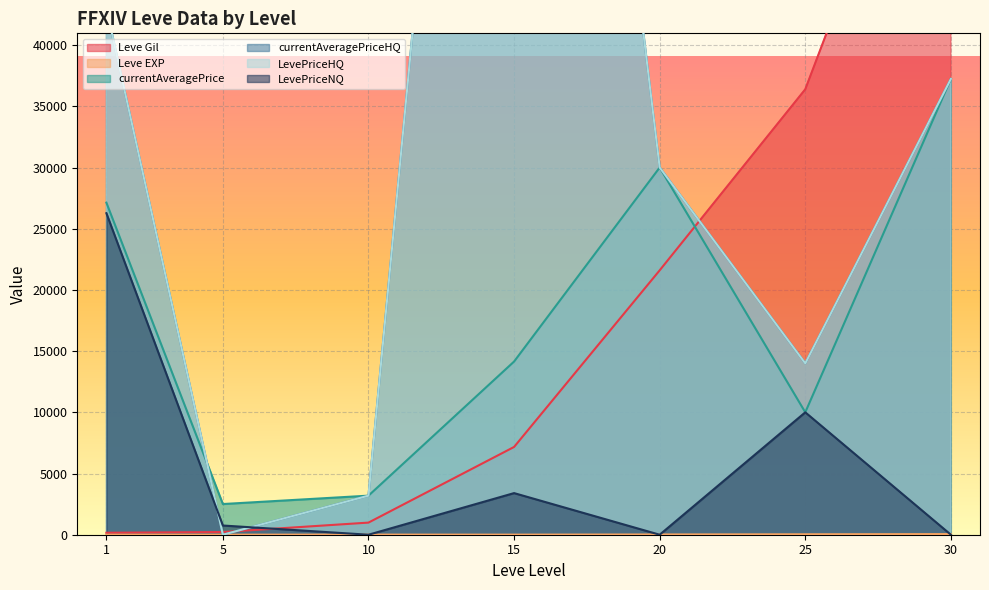

What is the sum of all currentAveragePriceHQ values?

255655.2